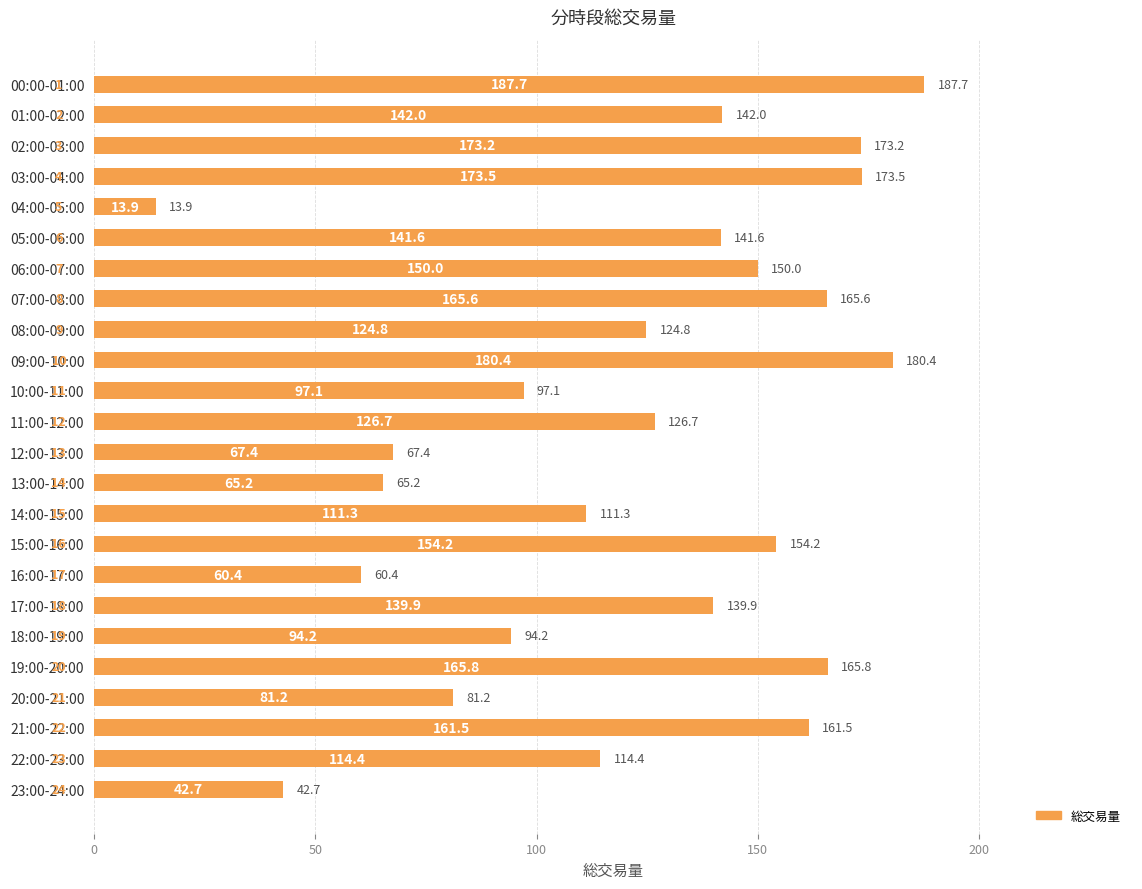

What is the difference between the second highest and minimum values?

166.5